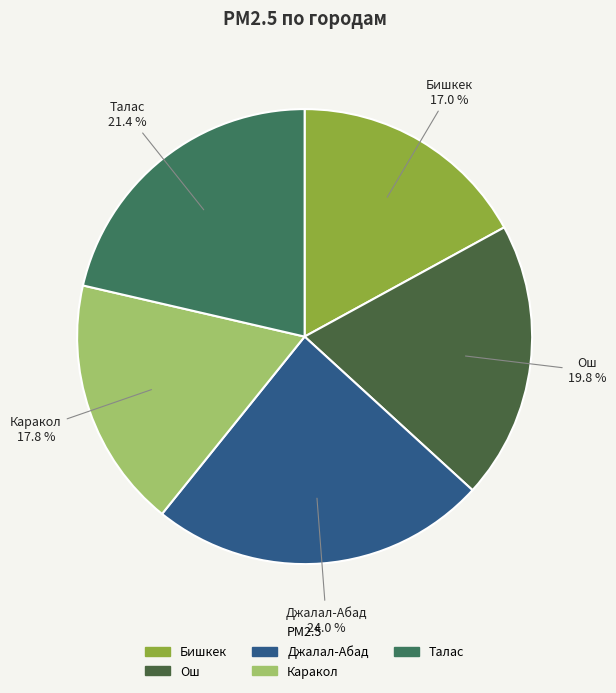

The Ош slice represents 11% of the pie. True or false?

False